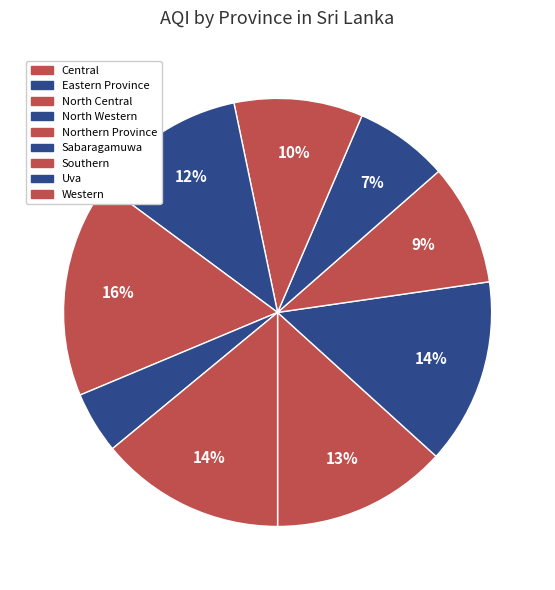

To the nearest percent, what is the average slice percentage?

11%